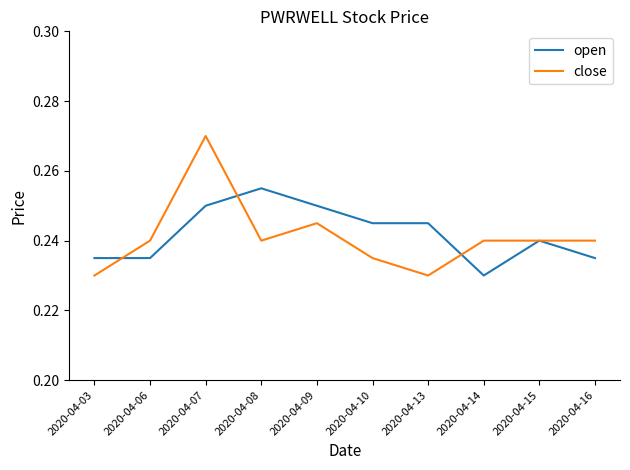

Which label corresponds to the largest value in the chart?

2020-04-07